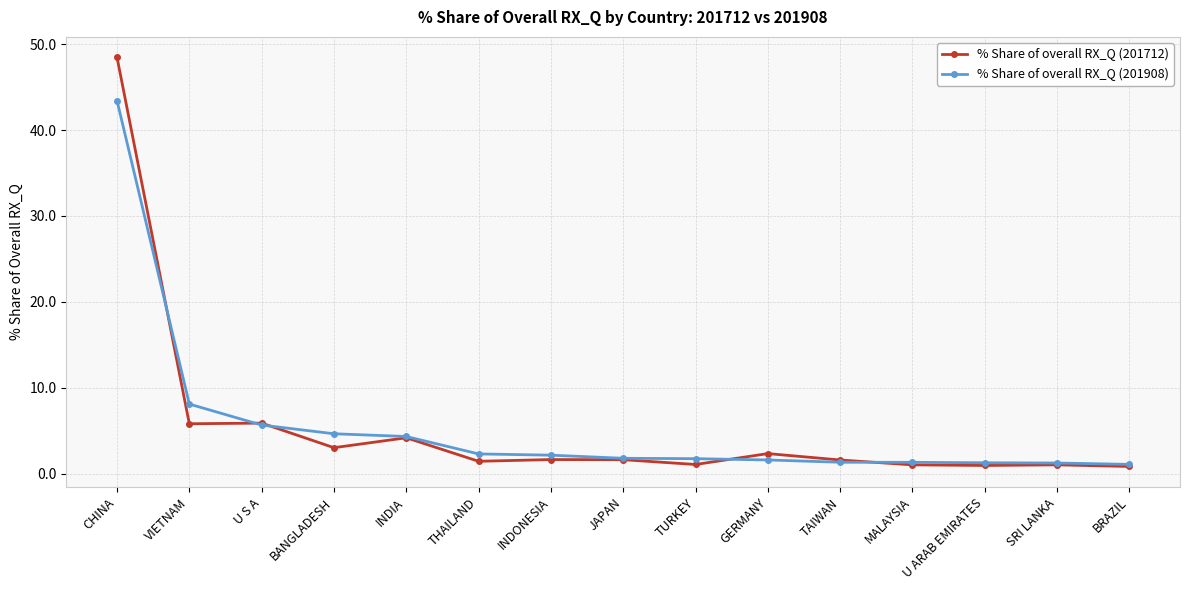

At BANGLADESH, list the series in order from largest to smallest.

% Share of overall RX_Q (201908), % Share of overall RX_Q (201712)